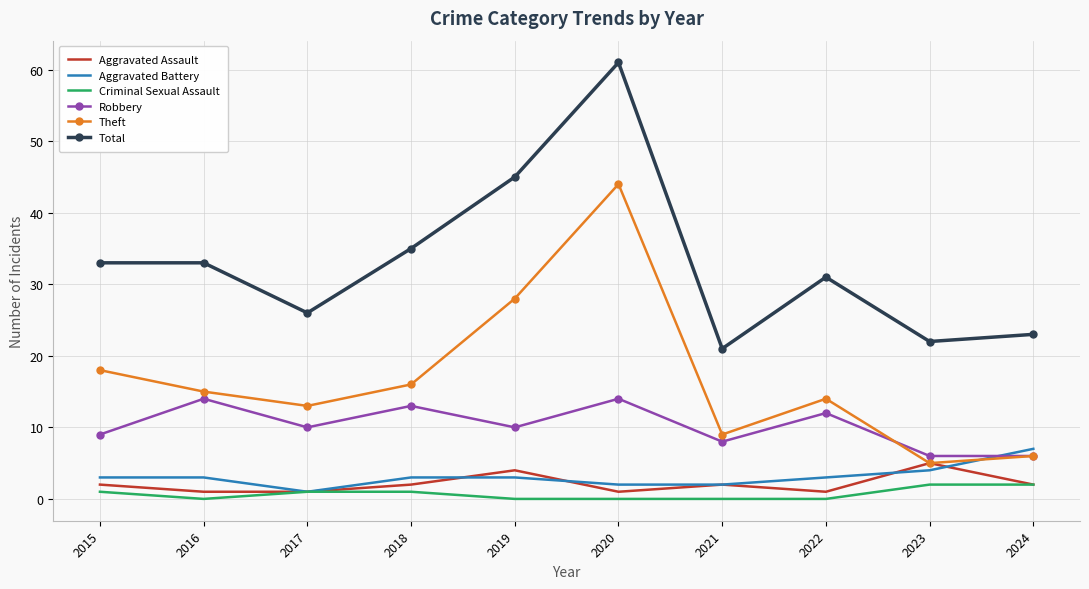

Which series has the widest spread of values?

Total